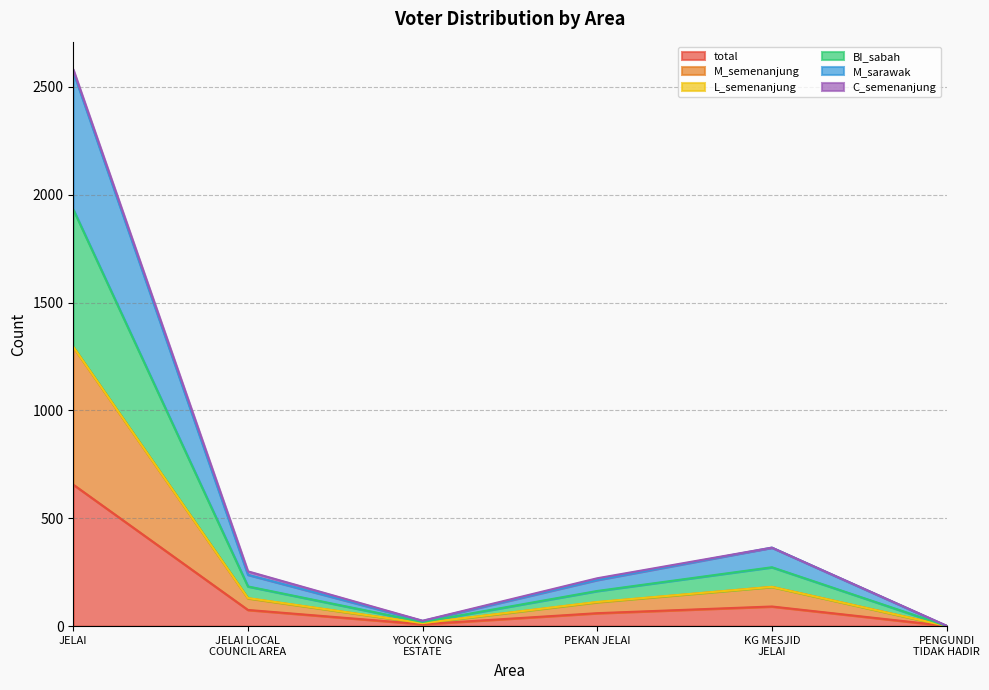

What position from the left is JELAI?

1